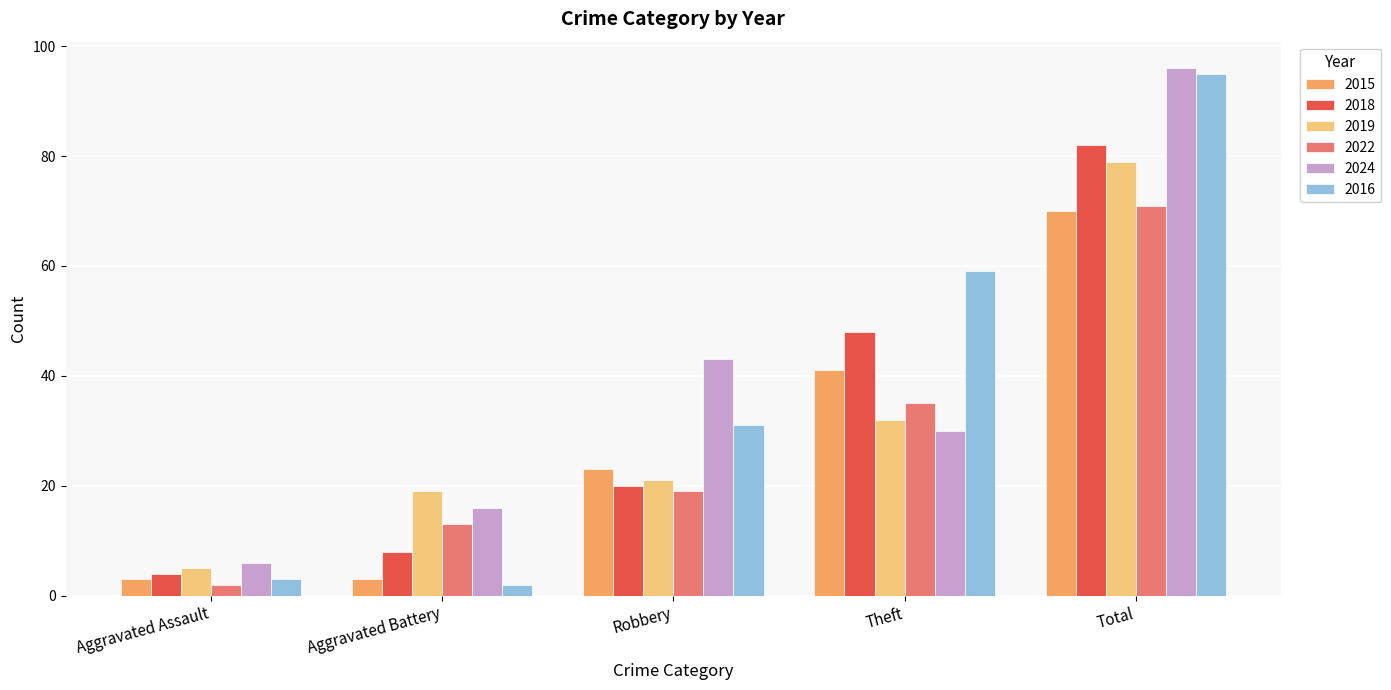

What is the highest value of the 2022 series?

71